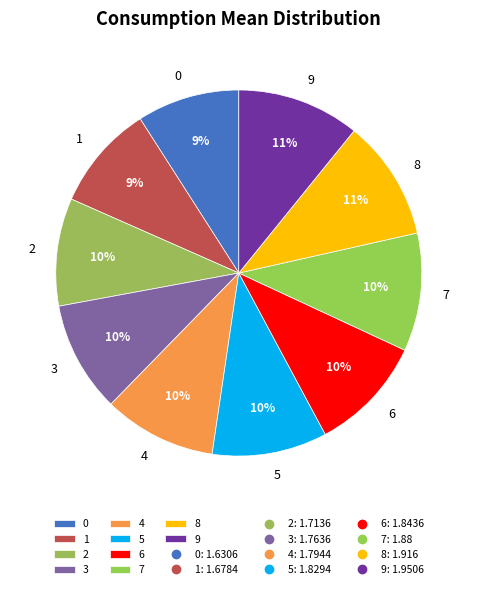

How many slices are in this pie chart?

10